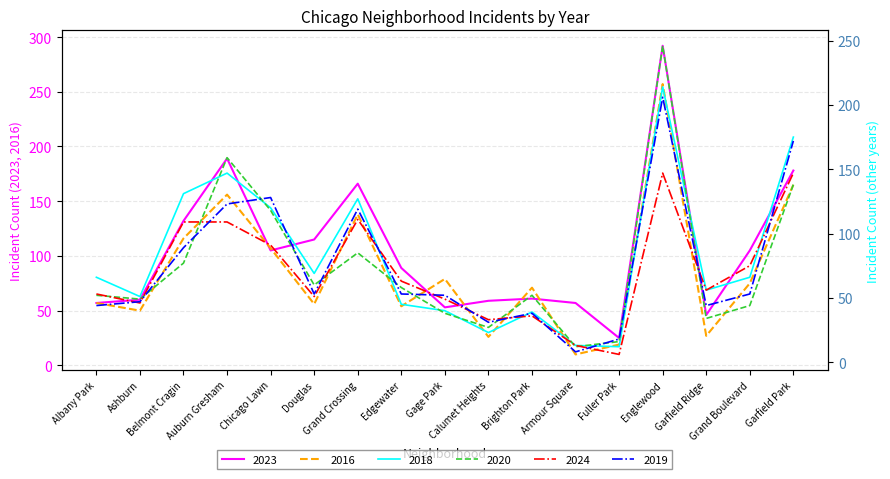

Which category has the lowest value in the 2016 series?

Armour Square